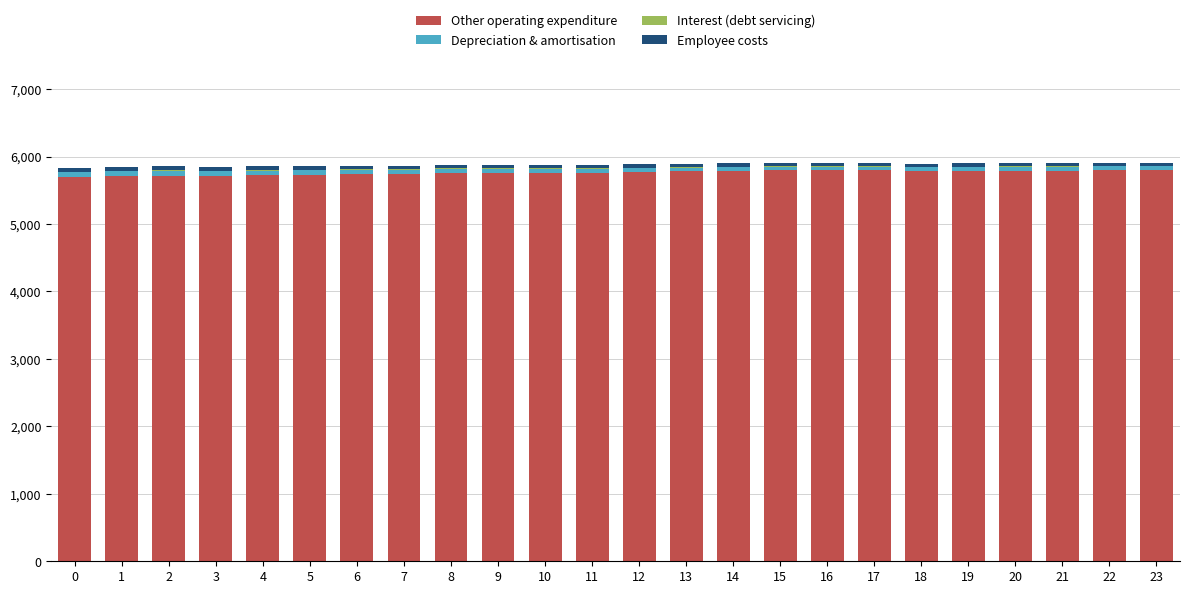

What is the maximum value for Other operating expenditure?

5805.0